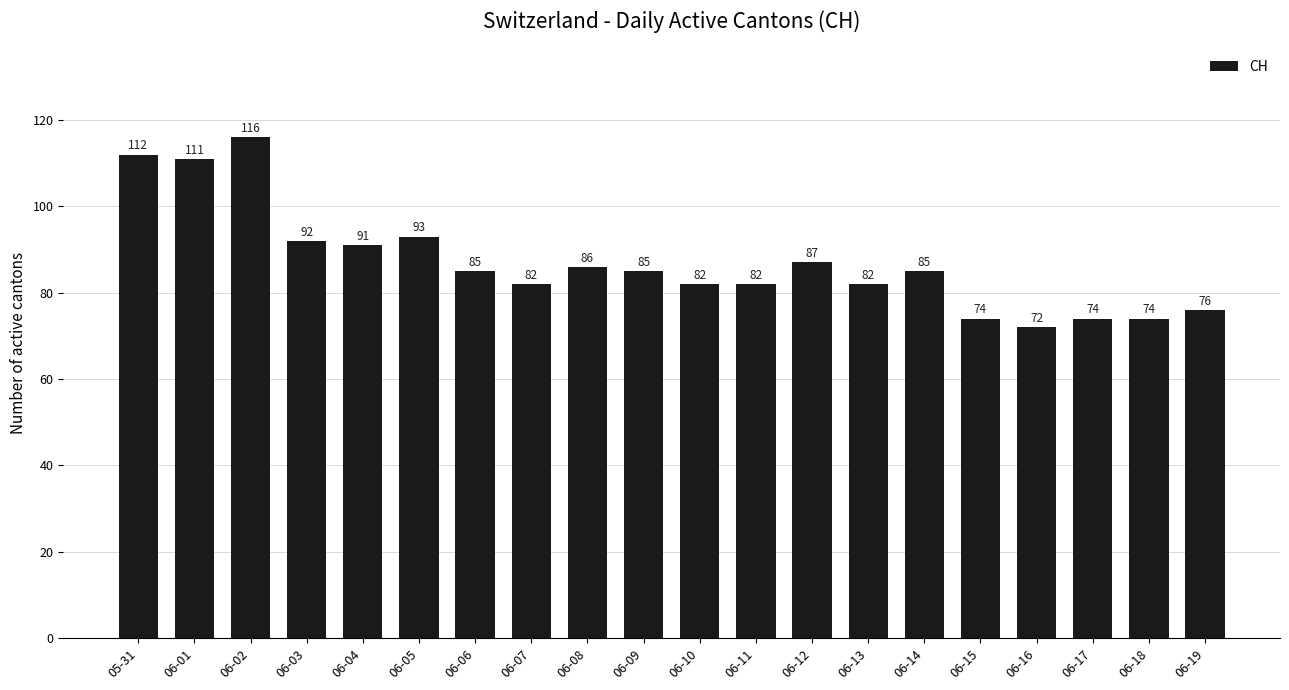

Are the bars horizontal?

No